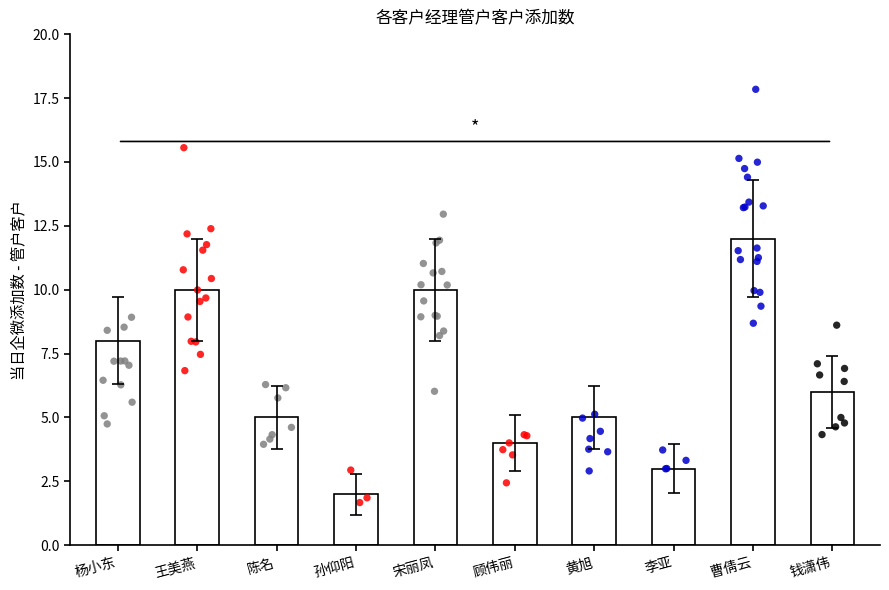

Which has a higher value, 王美燕 or 陈名?

王美燕